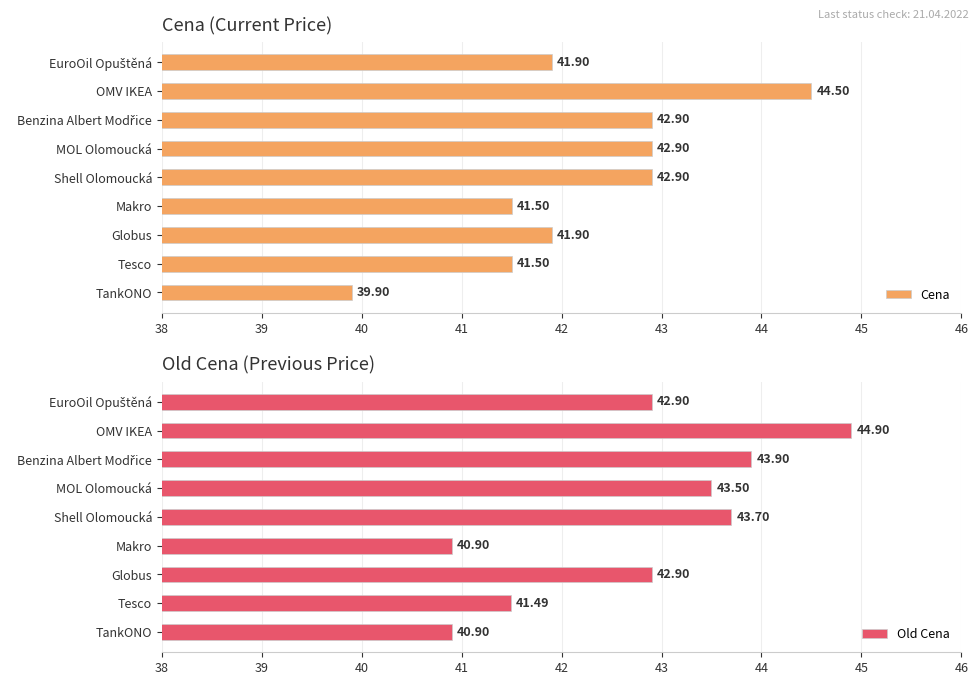

What are all the series names shown in the legend?

Cena, Old Cena